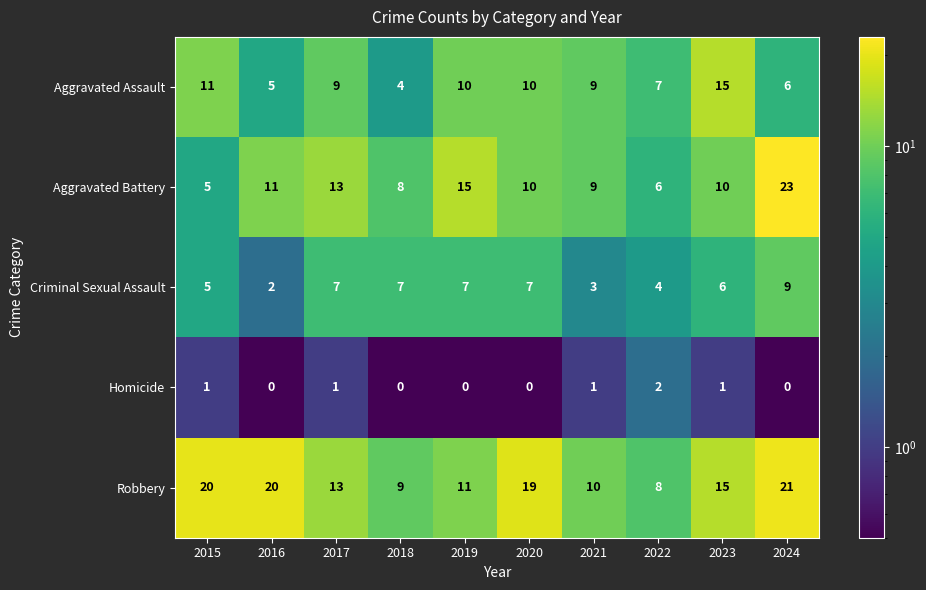

Which category has the lowest value in the Criminal Sexual Assault series?

2016